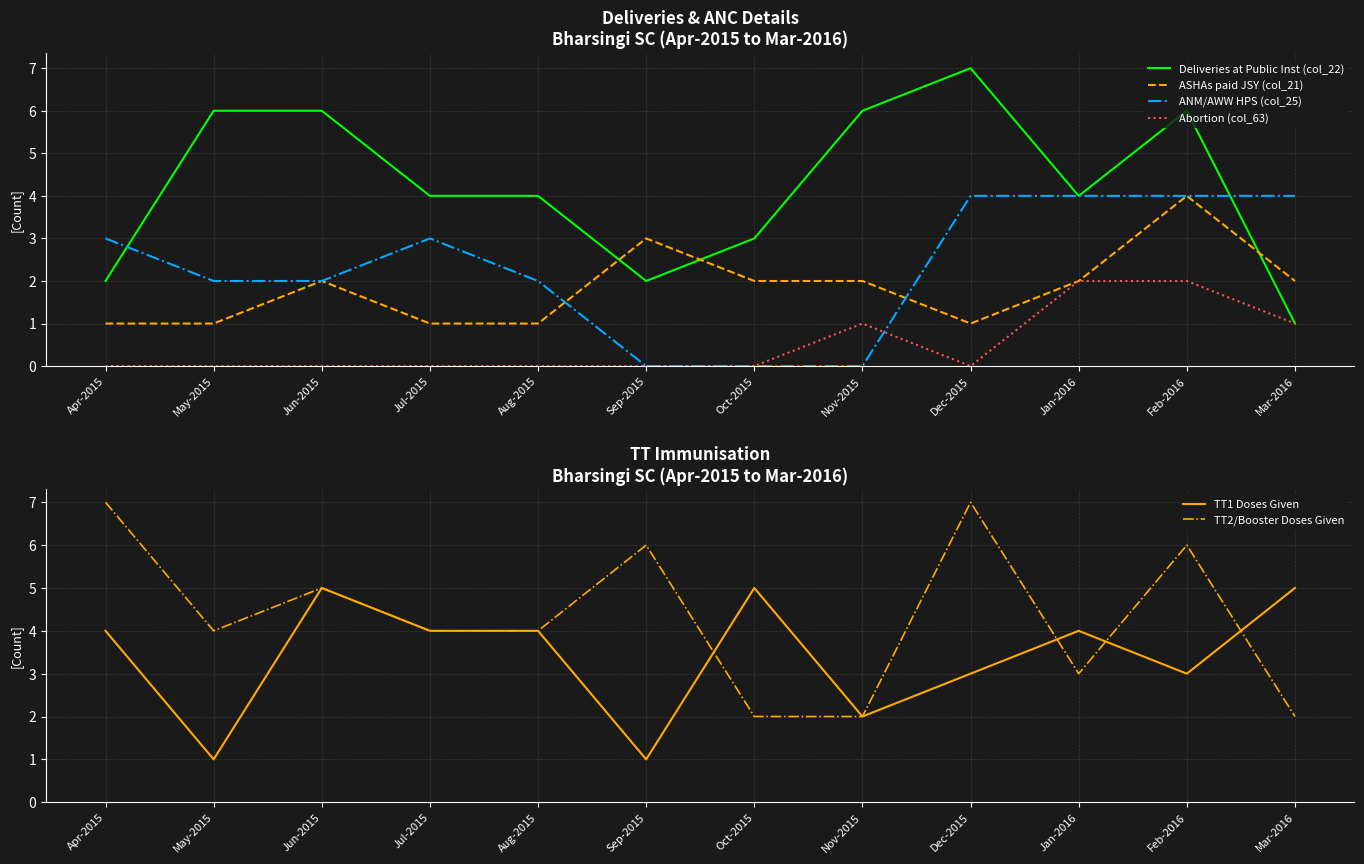

What is the average value of the ANM/AWW HPS (col_25) series?

2